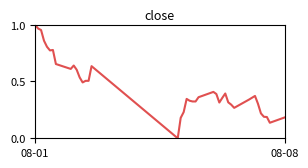

What is the difference between the second highest and minimum values?

1.0